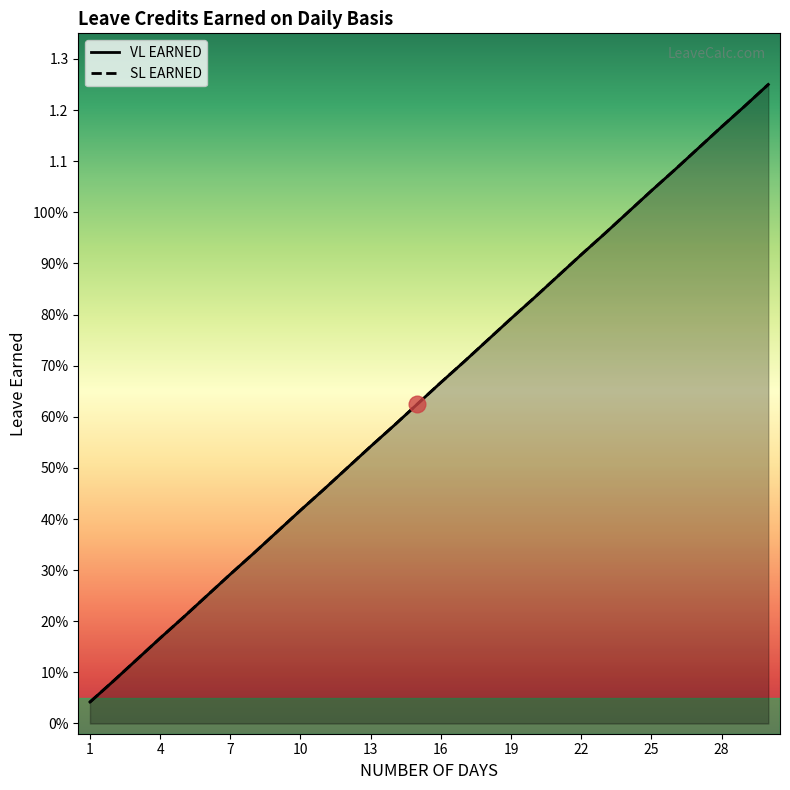

What is the value of the SL EARNED point at the 30th from the left?

1.2